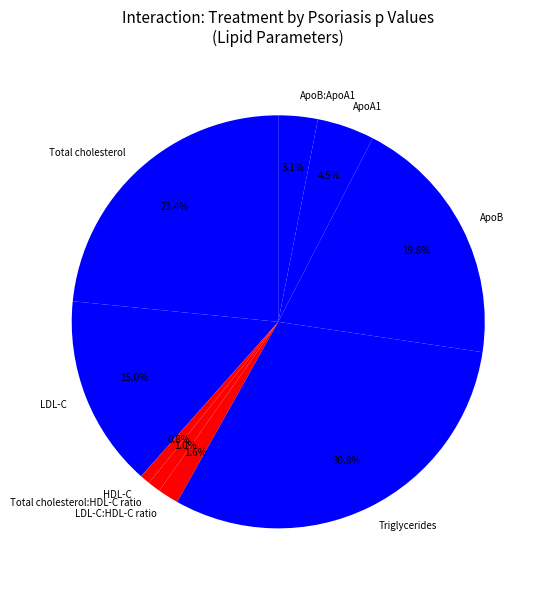

Between ApoB and ApoA1, which is larger?

ApoB